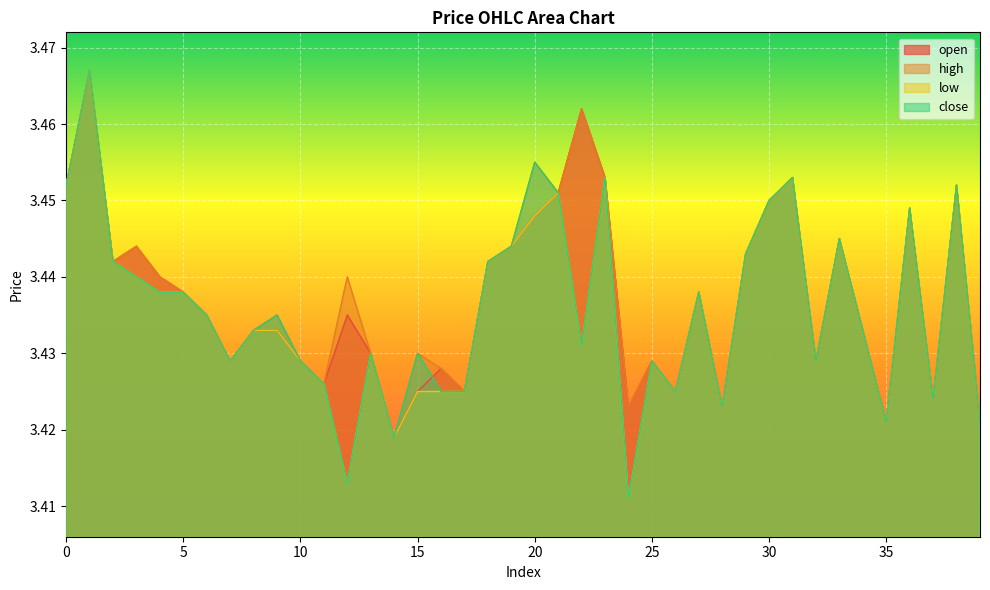

True or false: open has a value of 5.4 at 12.

False